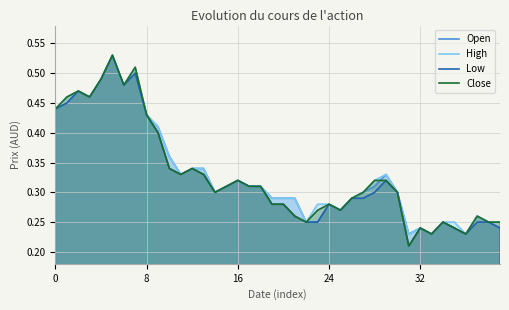

Between 12 and 14, which series saw the biggest shift?

Open